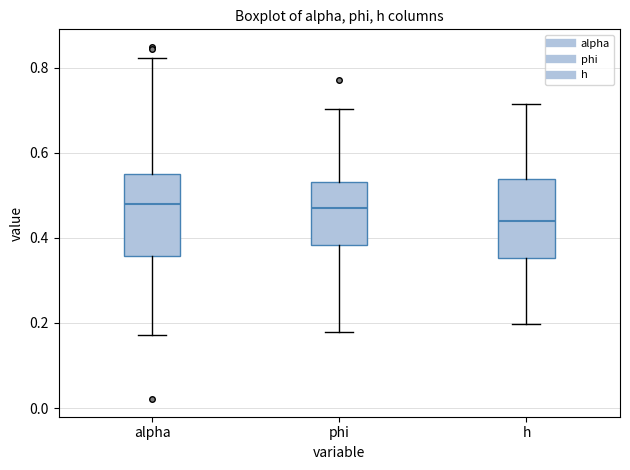

Where does the median line of the box for h sit on the y-axis? The values are not printed on the chart, so give them approximately, as read against the axis.

0.44